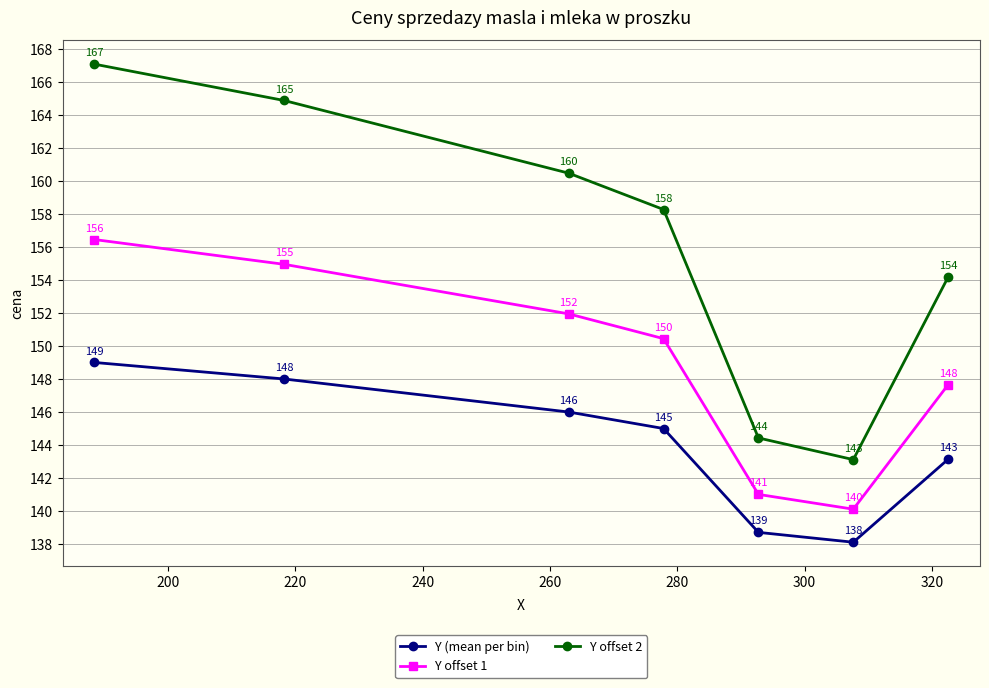

True or false: Y offset 1 and Y offset 2 cross at least once.

False